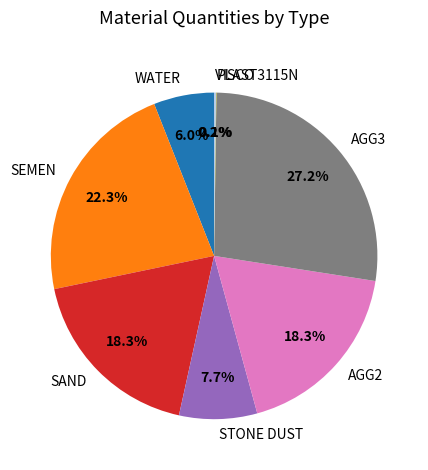

What percentage is NOT represented by STONE DUST?

92.3%